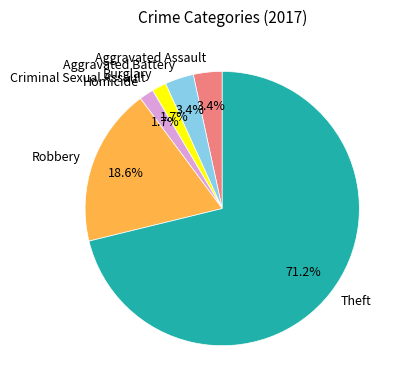

To the nearest percent, what is the combined percentage of Robbery and Theft?

90%